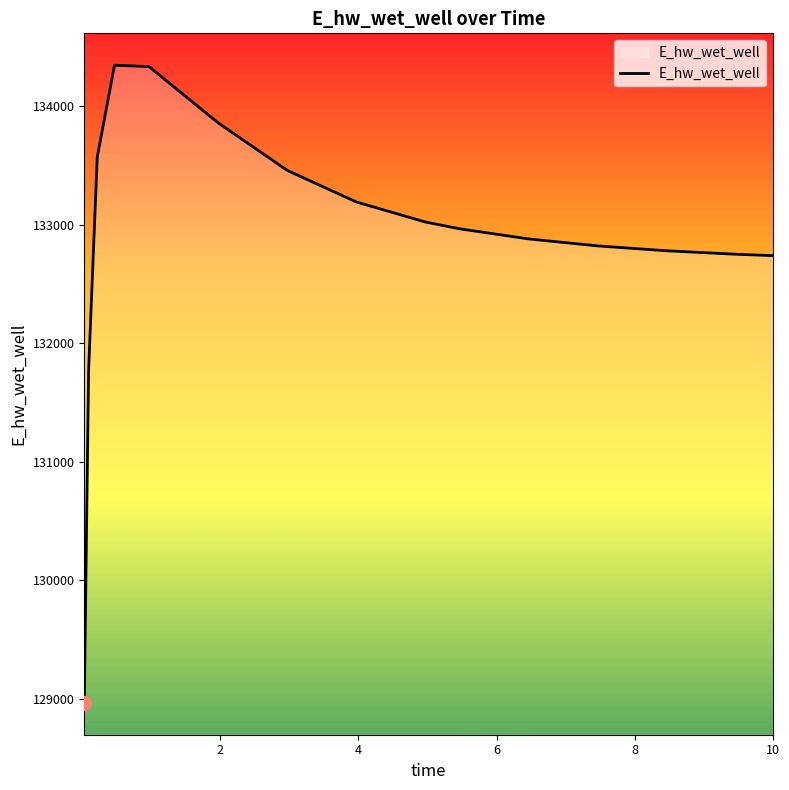

What is the difference between the maximum and minimum values?

5381.0